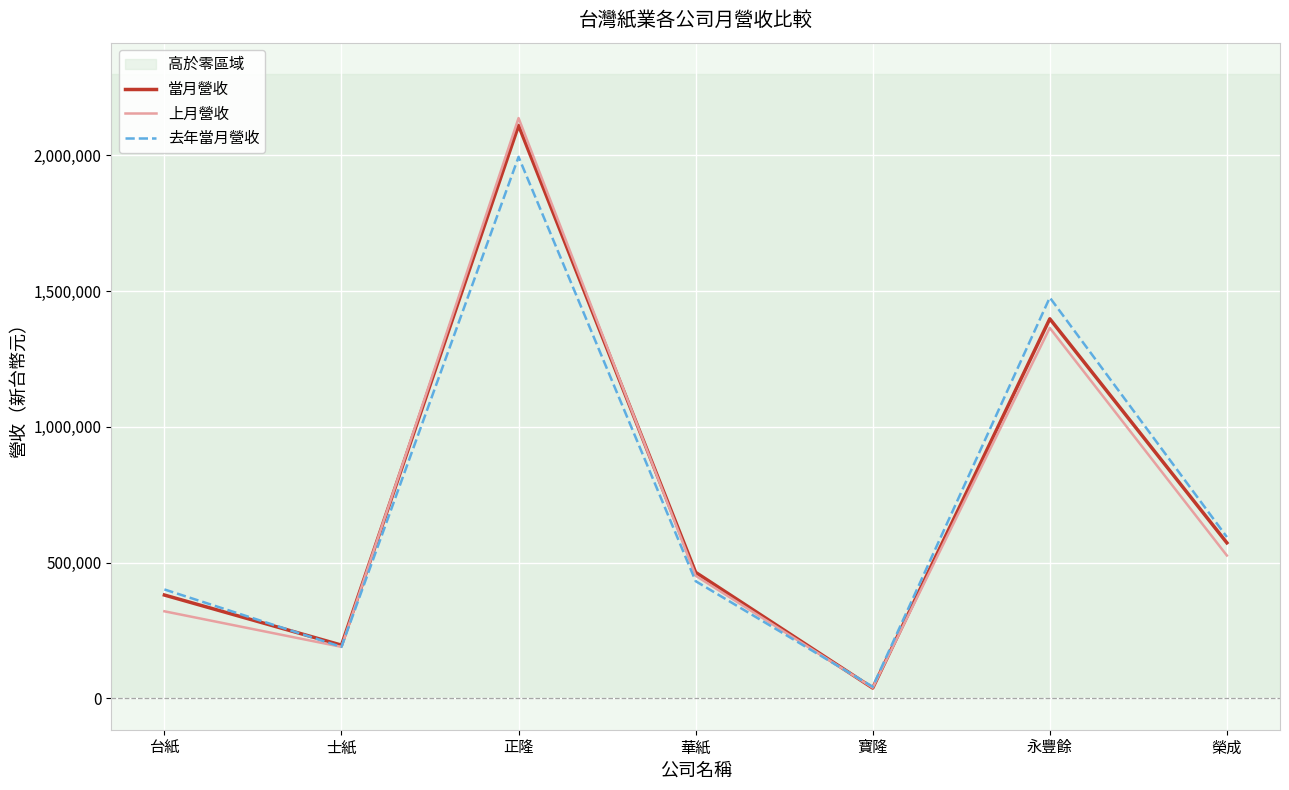

At which label does 上月營收 reach its peak?

正隆